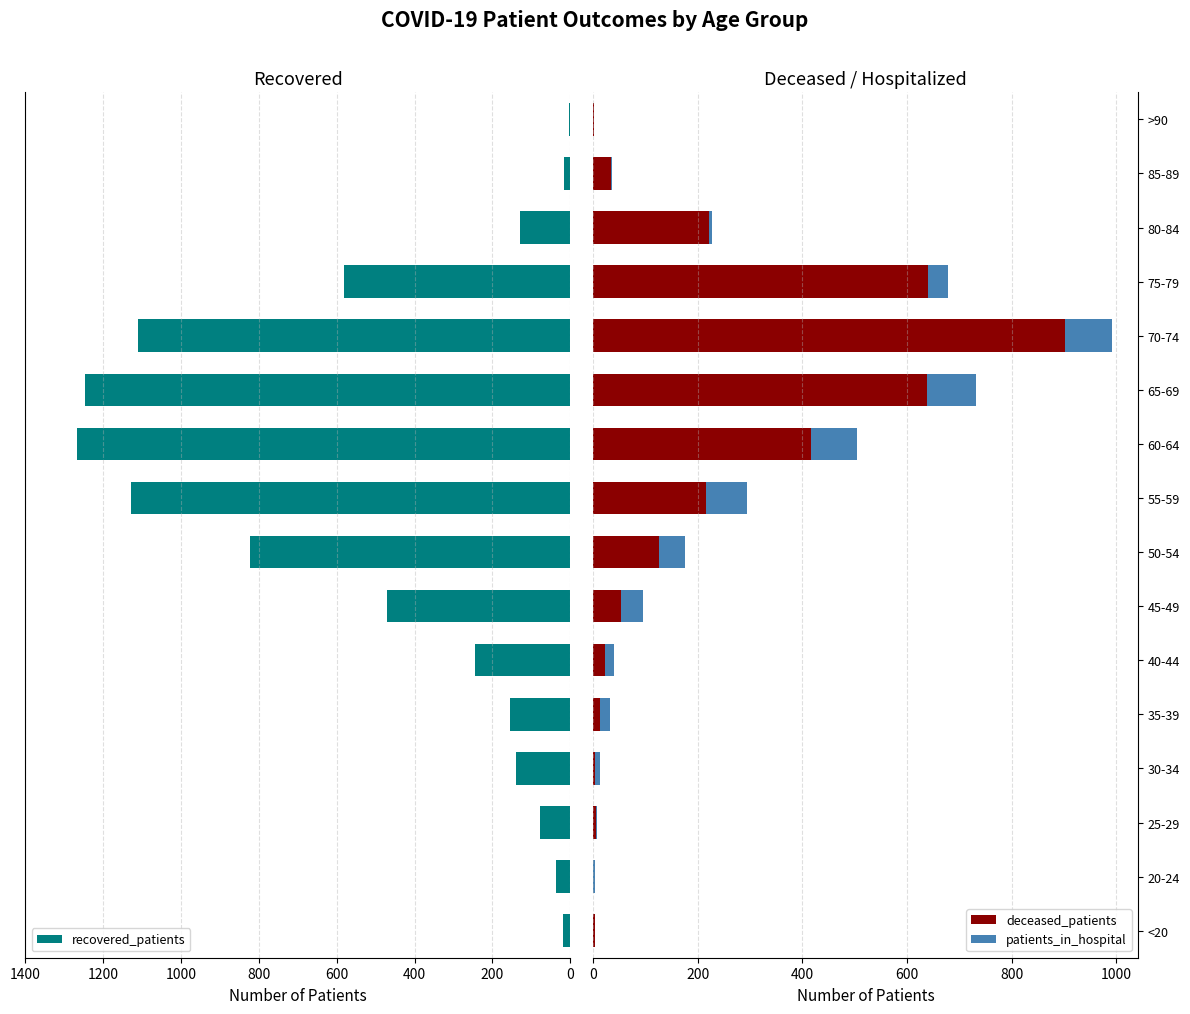

What is the average value of the recovered_patients series?

466